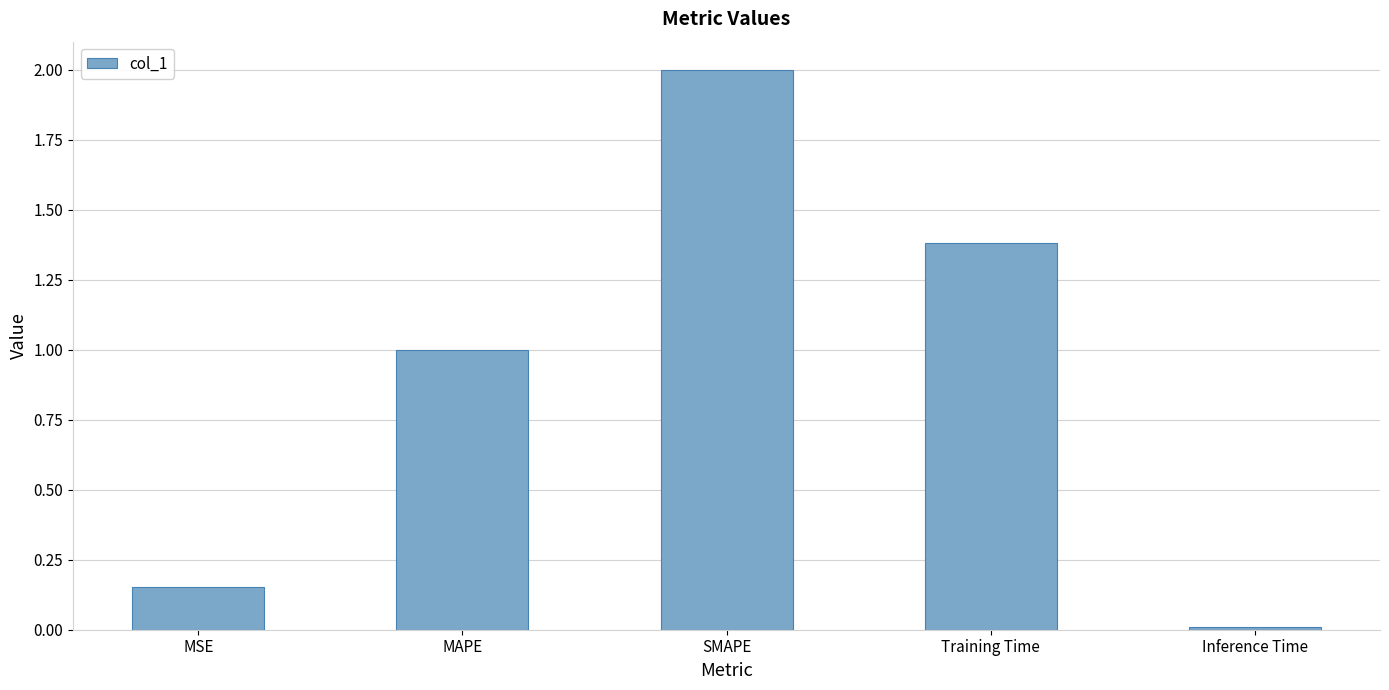

What is the greatest value displayed?

2.0